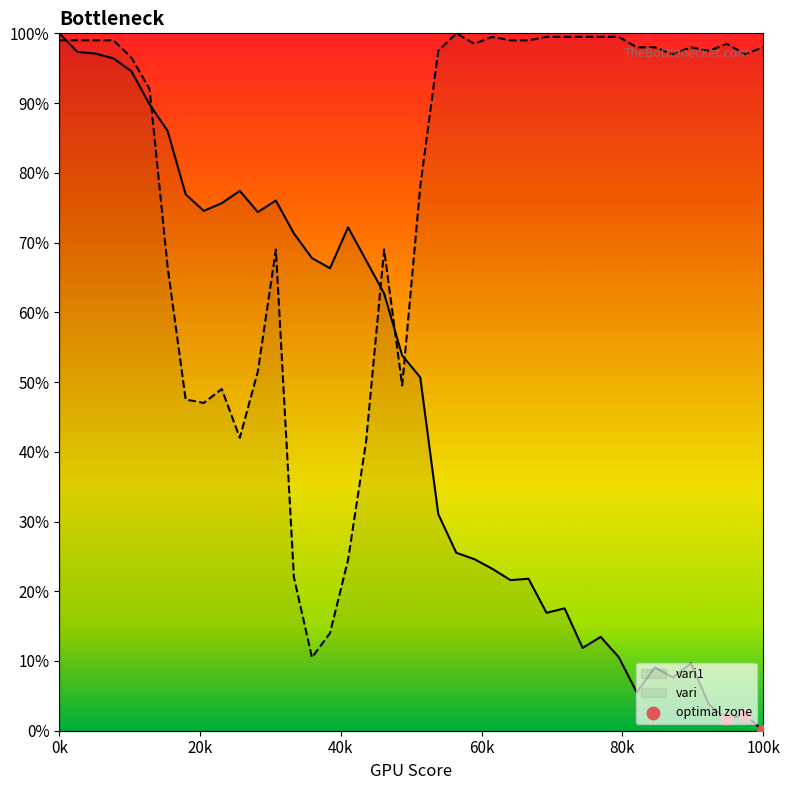

At how many categories does at least one series exceed 44?

40